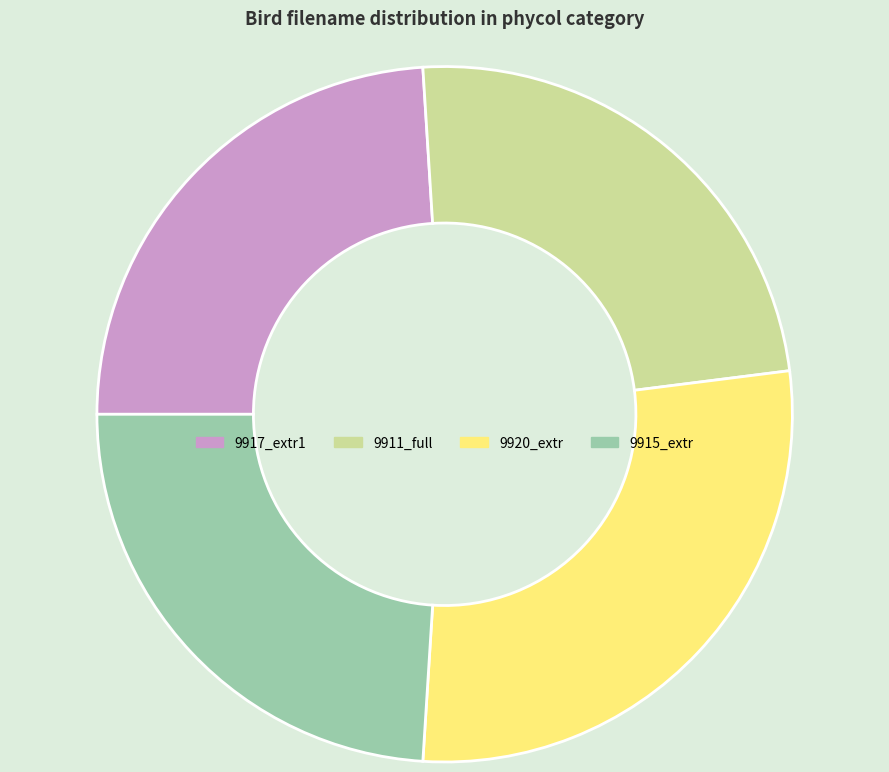

Which has a higher value, 9917_extr1 or 9920_extr?

9920_extr